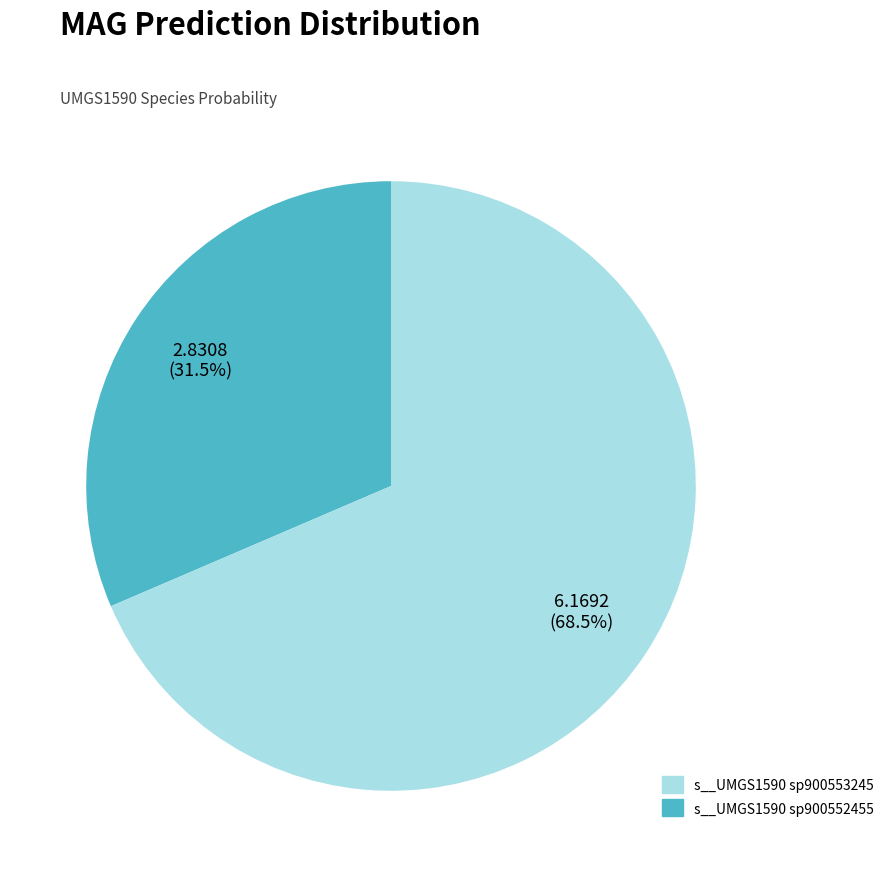

Is there any slice that represents more than half of the pie?

Yes